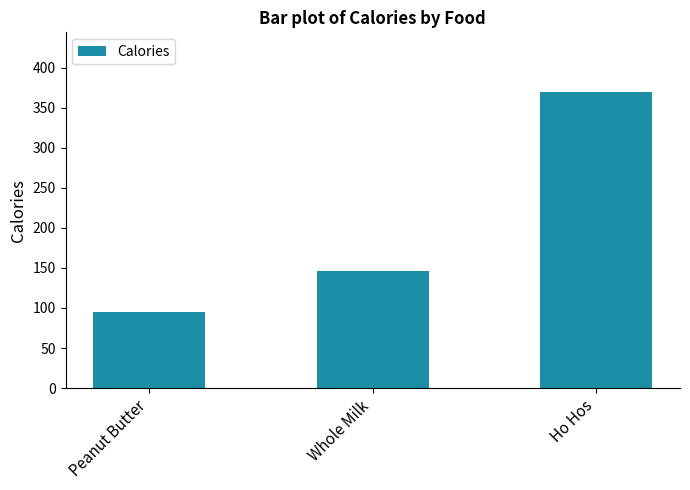

What is the sum of all values?

611